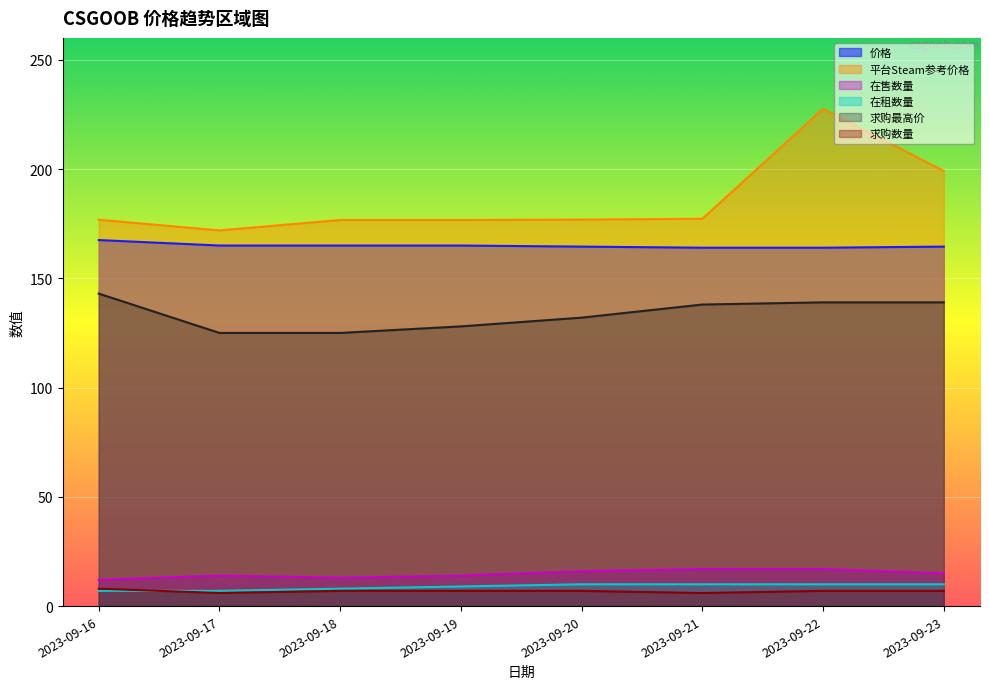

Reading left to right, what are all the values shown in this chart?

价格: 167.5	165.0	165.0	165.0	164.5	164.0	164.0	164.5
平台Steam参考价格: 176.8	171.9	176.7	176.7	176.9	177.2	227.5	199.1
在售数量: 12.0	14.0	13.0	14.0	16.0	17.0	17.0	15.0
在租数量: 7.0	7.0	8.0	9.0	10.0	10.0	10.0	10.0
求购最高价: 143.0	125.0	125.0	128.0	132.0	138.0	139.0	139.0
求购数量: 8.0	6.0	7.0	7.0	7.0	6.0	7.0	7.0